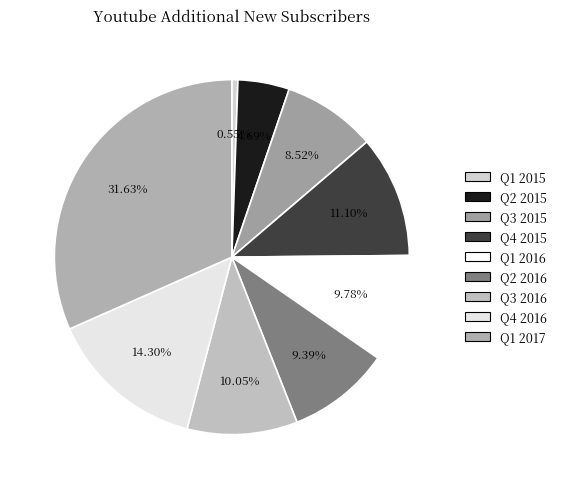

Which slice is the largest?

Q1 2017